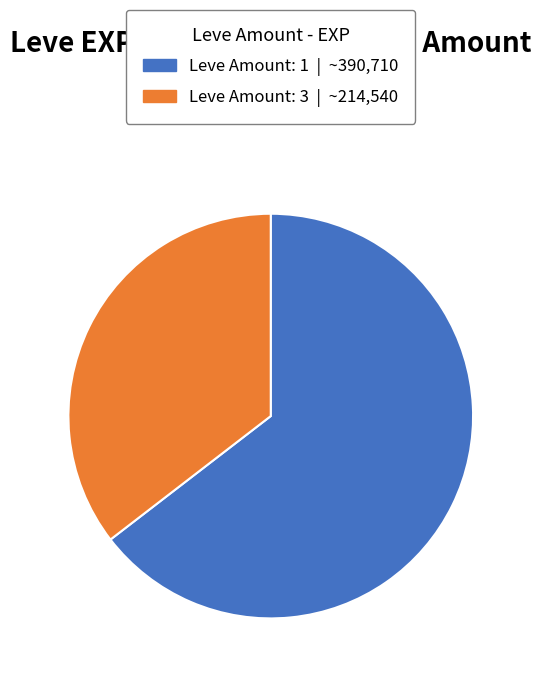

Does any single category account for the majority?

Yes